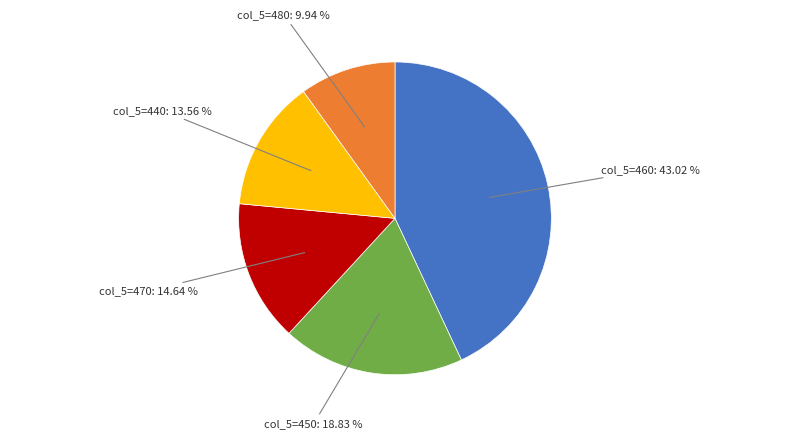

To the nearest percent, what is the difference between the largest and smallest slice percentages?

33%